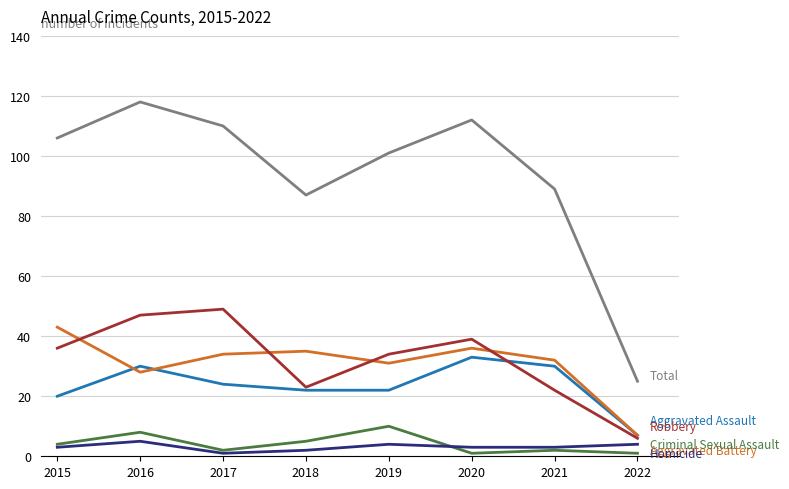

What is the maximum value shown in the chart?

118